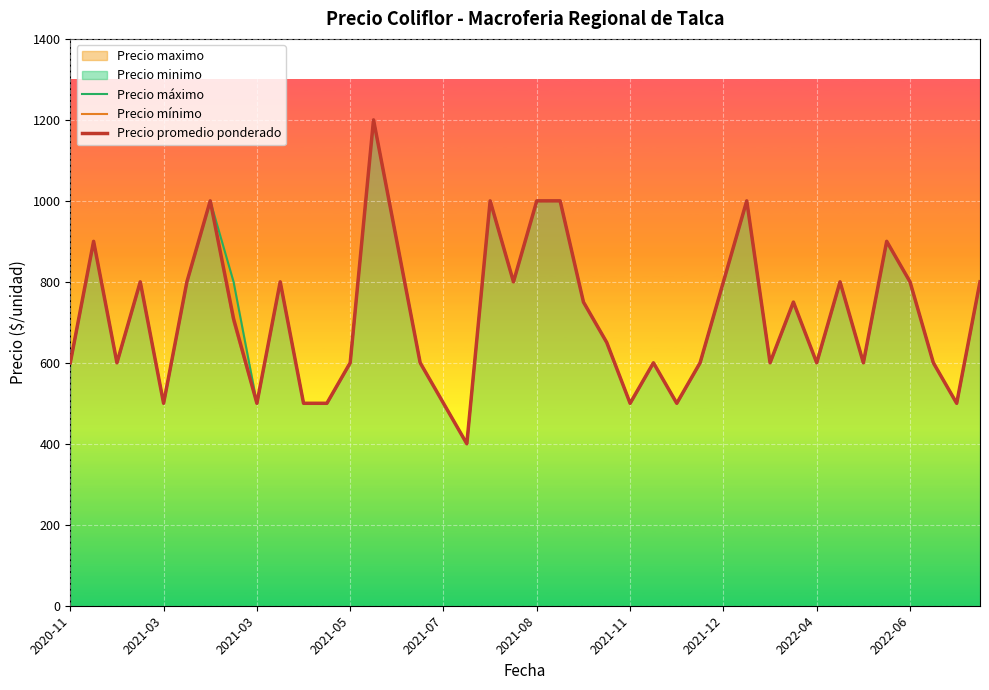

What is the average value of the Precio mínimo series?

714